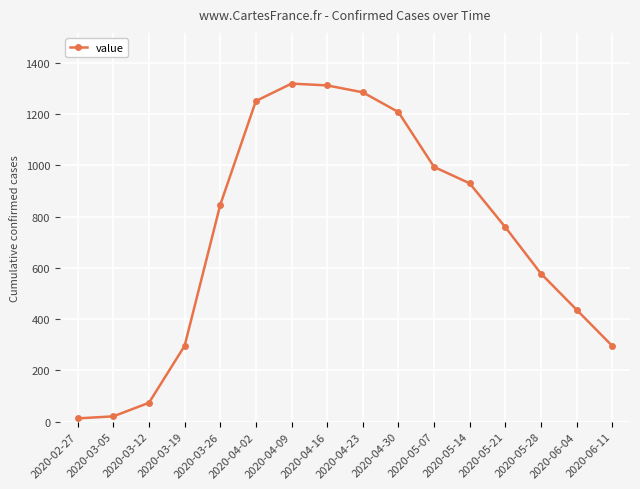

Reading left to right, extract all data points from this chart.

2020-02-27=13	2020-03-05=21	2020-03-12=74	2020-03-19=296	2020-03-26=846	2020-04-02=1251	2020-04-09=1319	2020-04-16=1312	2020-04-23=1285	2020-04-30=1208	2020-05-07=994	2020-05-14=930	2020-05-21=759	2020-05-28=578	2020-06-04=437	2020-06-11=296